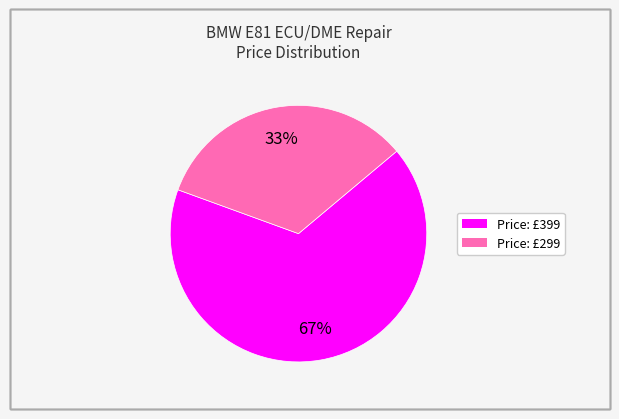

Is there a majority slice in this chart?

Yes